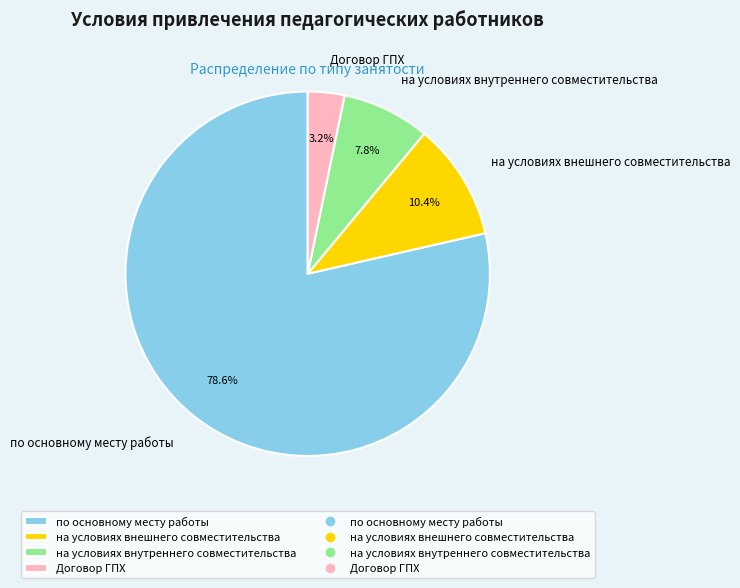

True or false: по основному месту работы accounts for 79% of the total.

True